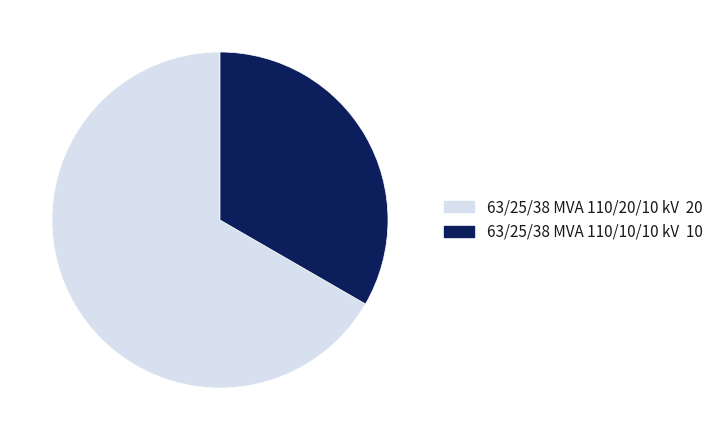

Which slice is the smallest?

63/25/38 MVA 110/10/10 kV